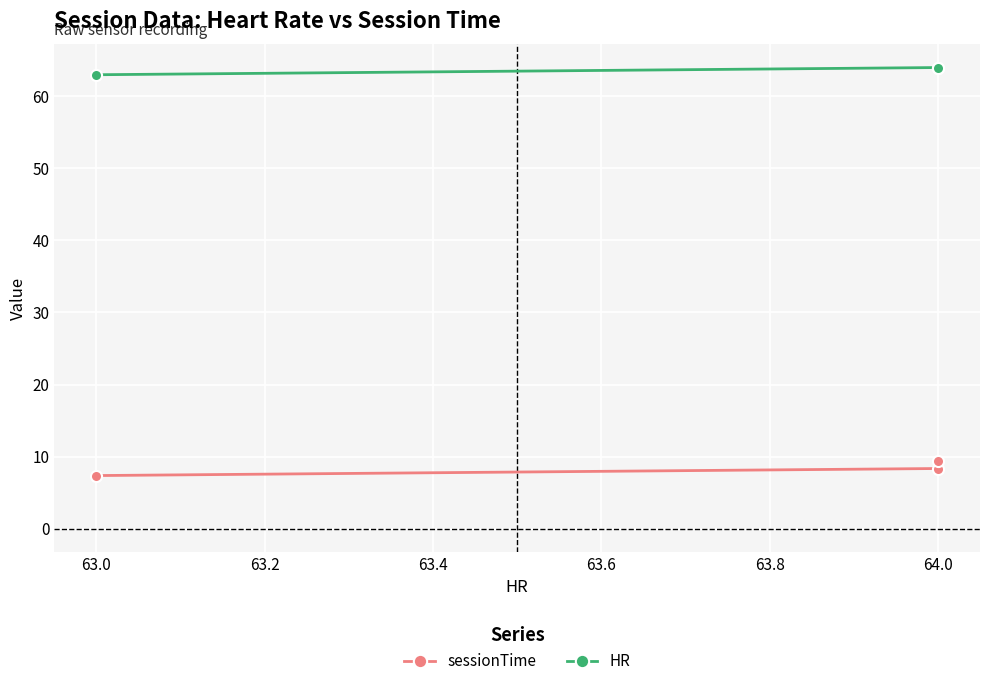

The value of HR at 63.0 is 87.3. True or false?

False